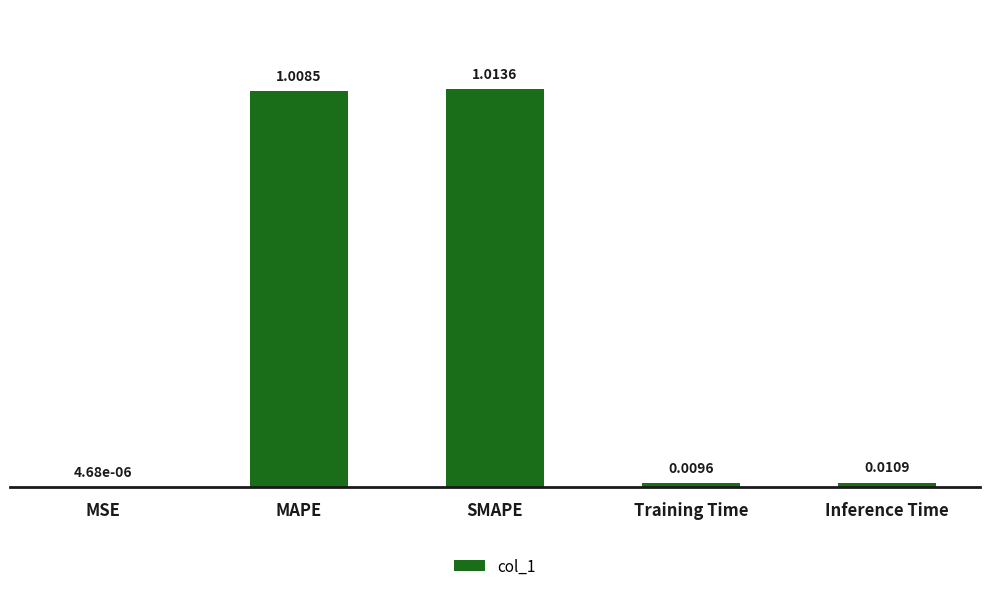

Where is the data nearest to the value 0?

MSE